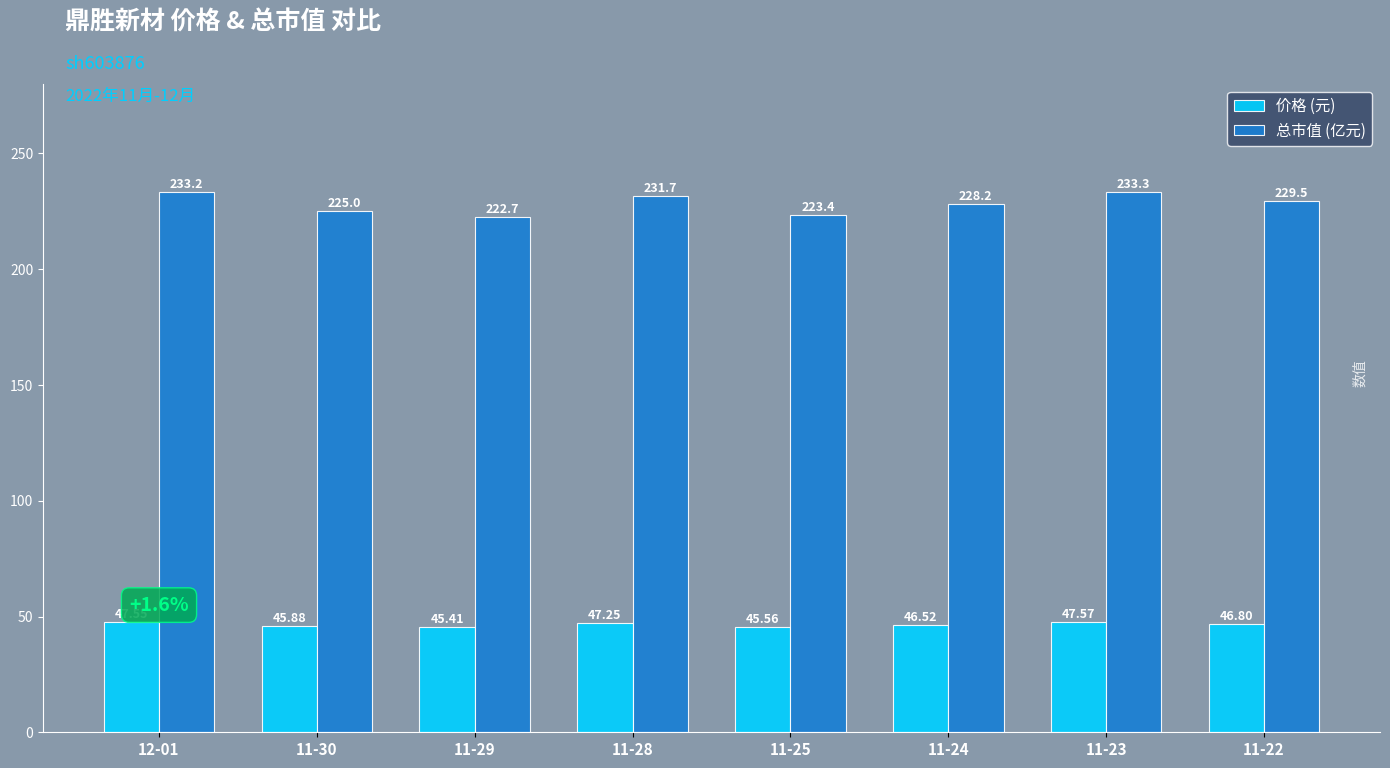

At which label does 价格 (元) reach its minimum?

11-29